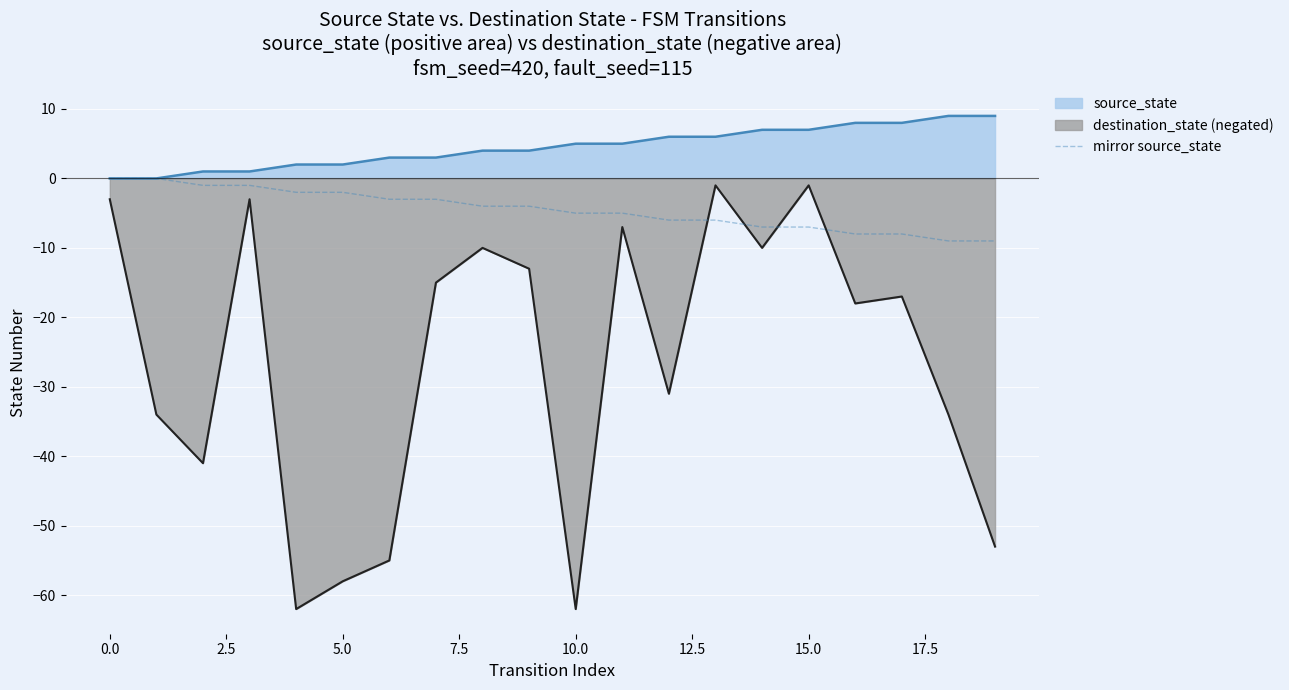

What is the highest value of the source_state series?

9